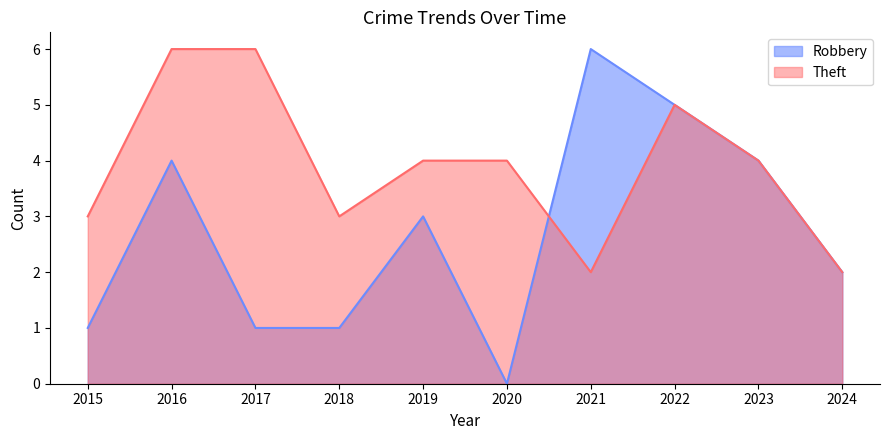

True or false: Theft has a value of 3 at 2018.

True